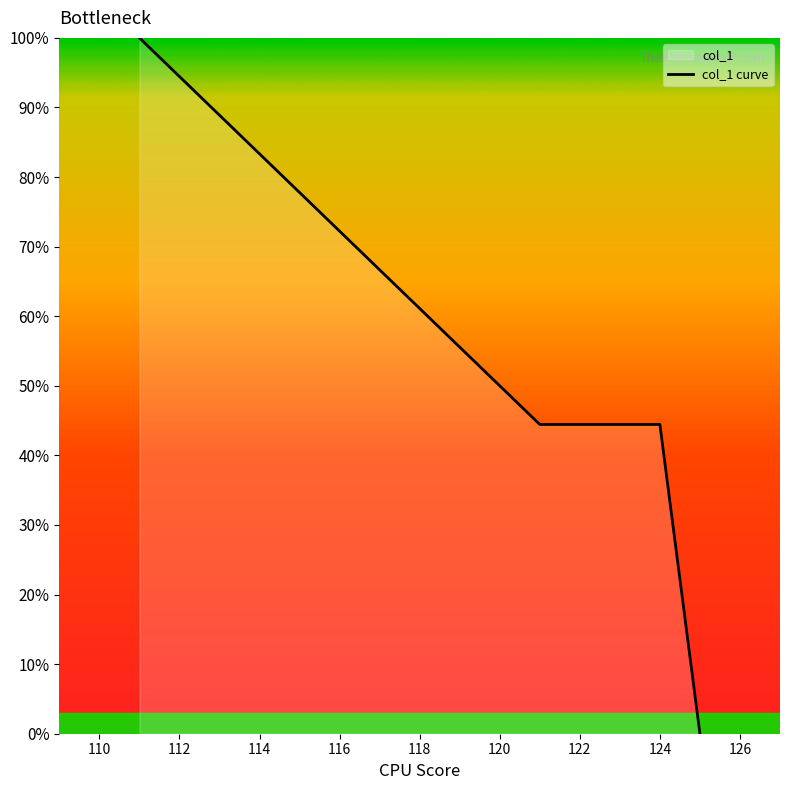

What is the value of the 3rd point from the left?

44.4